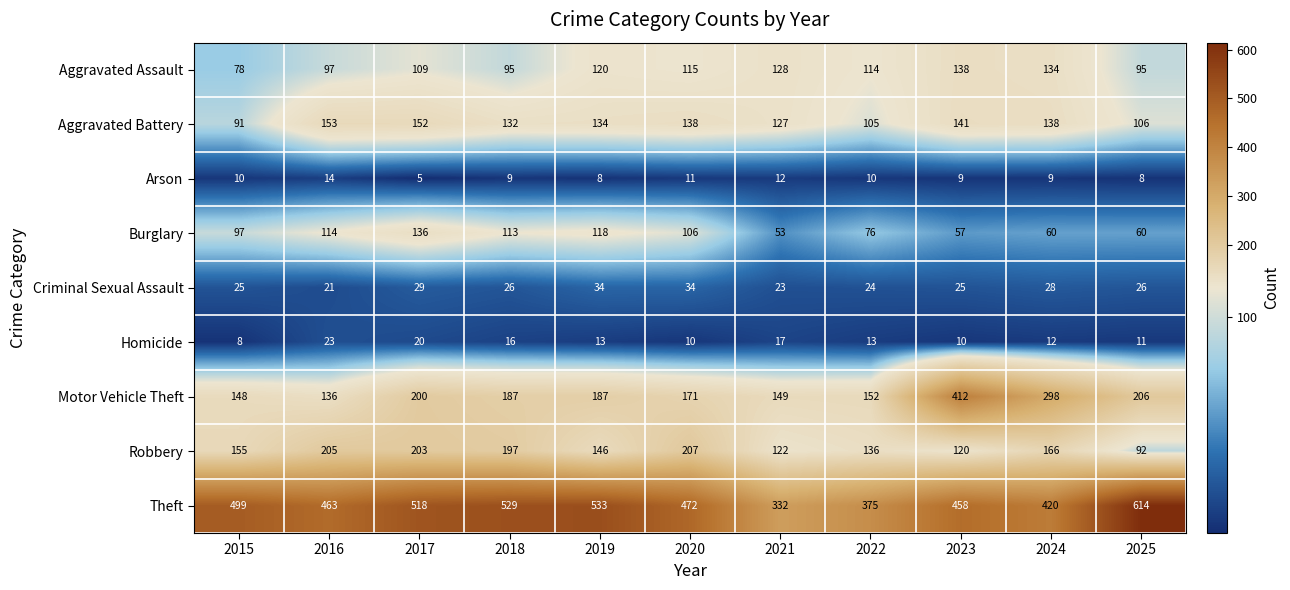

Between 2016 and 2020, which series saw the biggest shift?

Motor Vehicle Theft